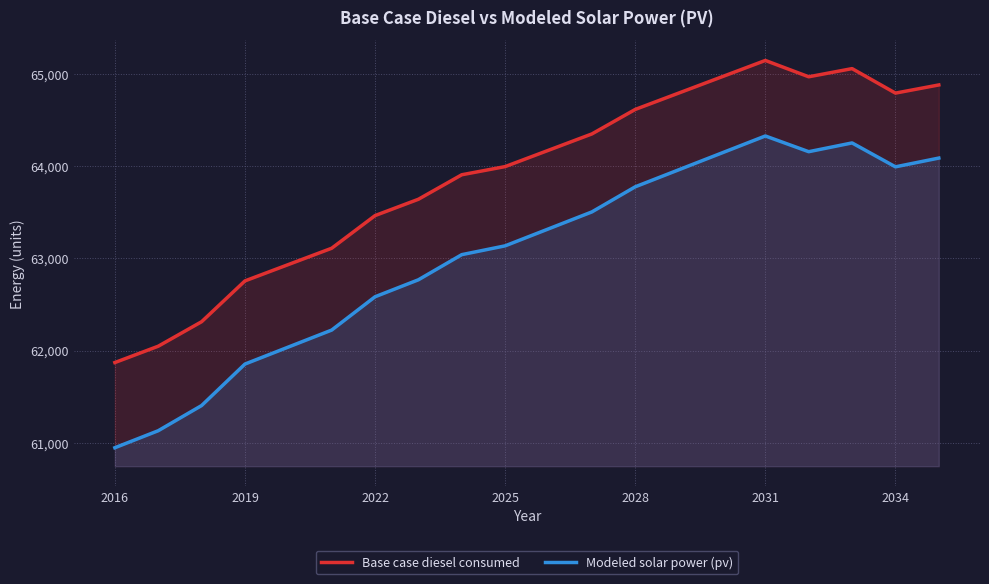

Which series has the largest range (max minus min)?

Modeled solar power (pv)